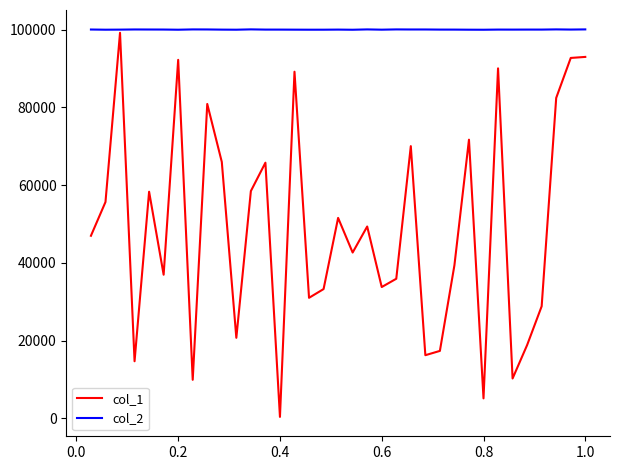

List the series in order of their overall mean, lowest first.

col_1, col_2